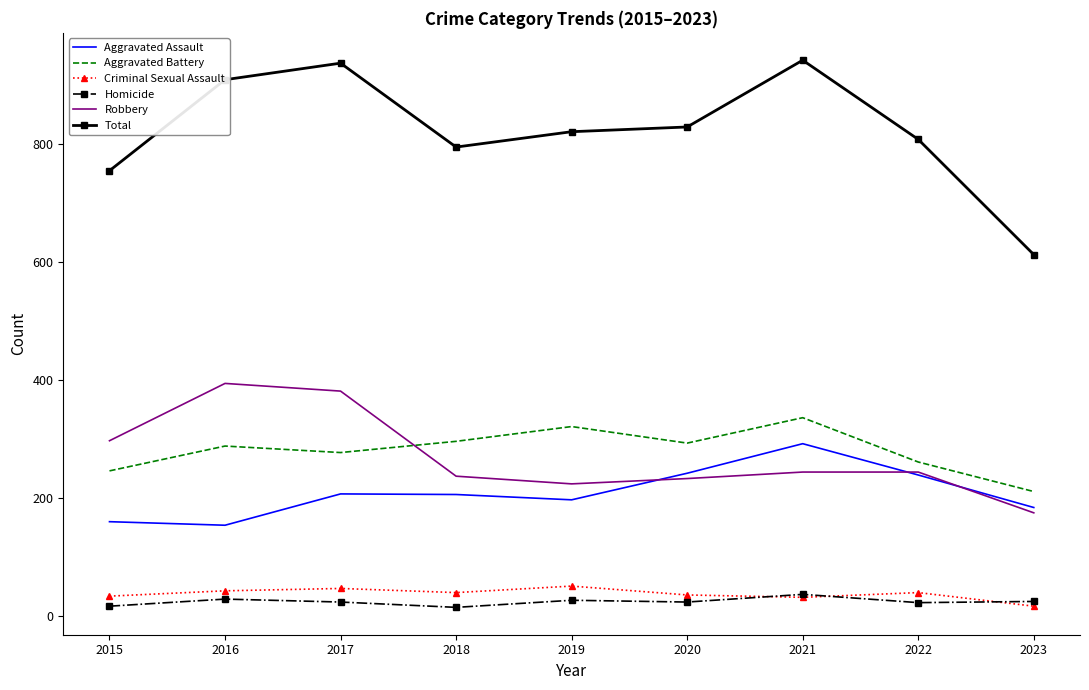

Is it true that Aggravated Assault equals 197 at 2019?

True